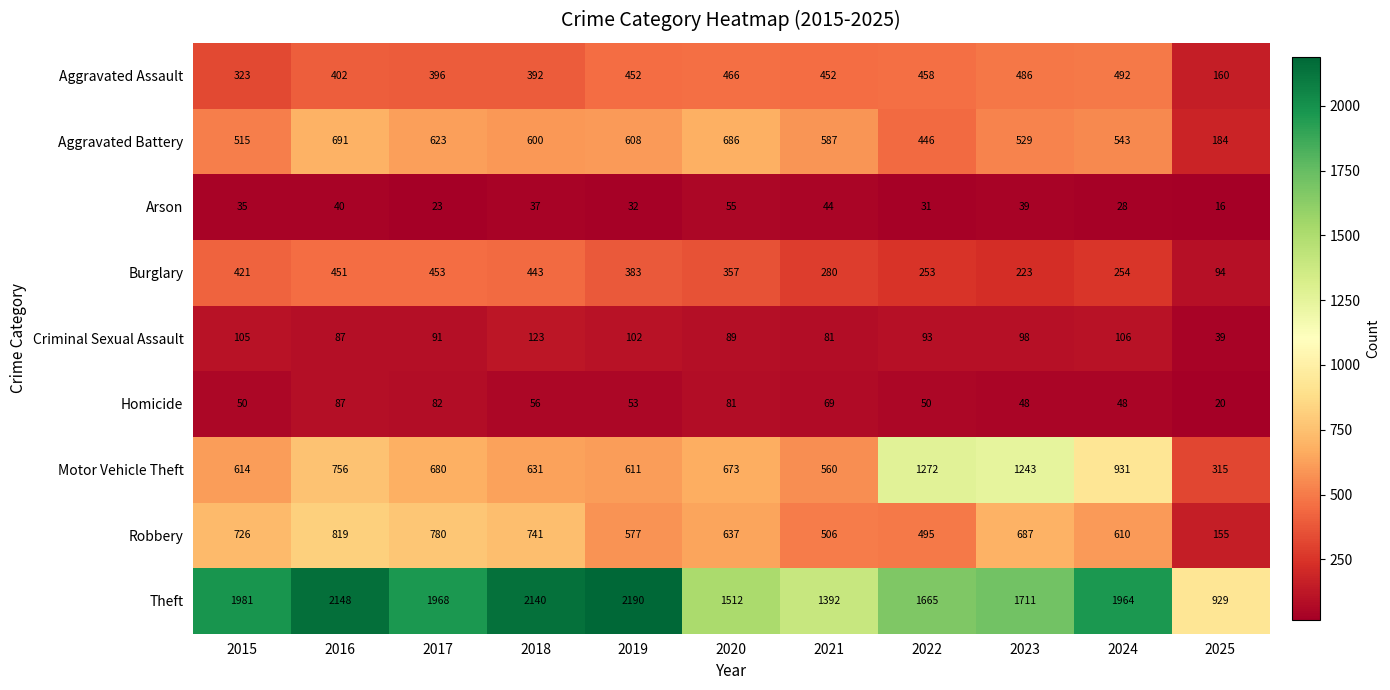

The value of Homicide at 2025 is 20. True or false?

True